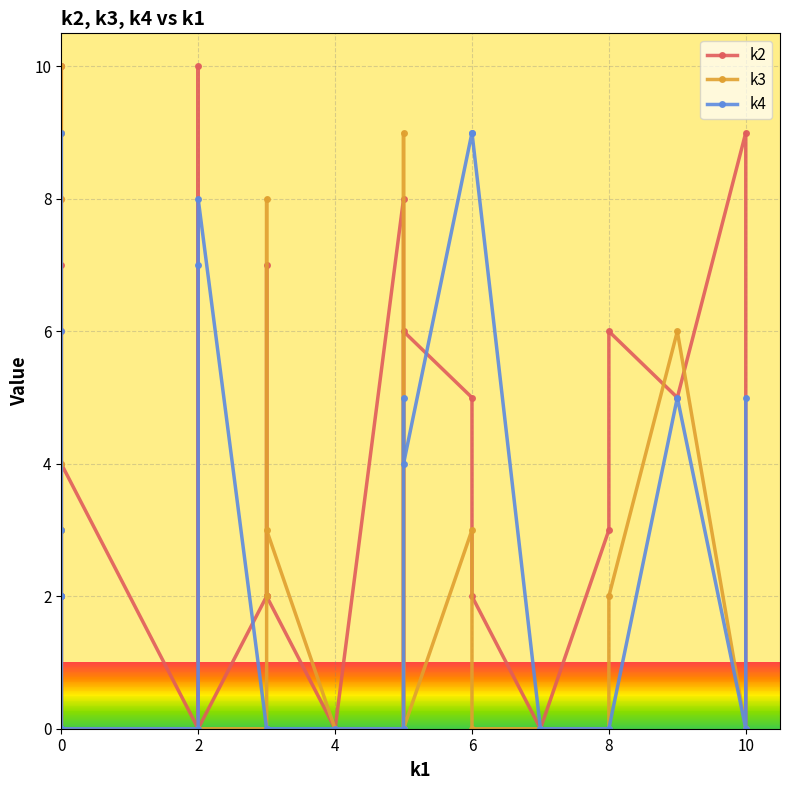

The k4 series shows 6 at 0. True or false?

False